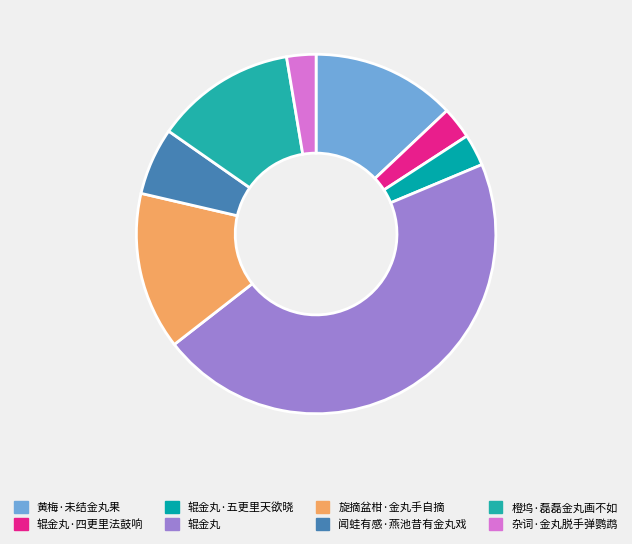

Is there a majority slice in this chart?

No